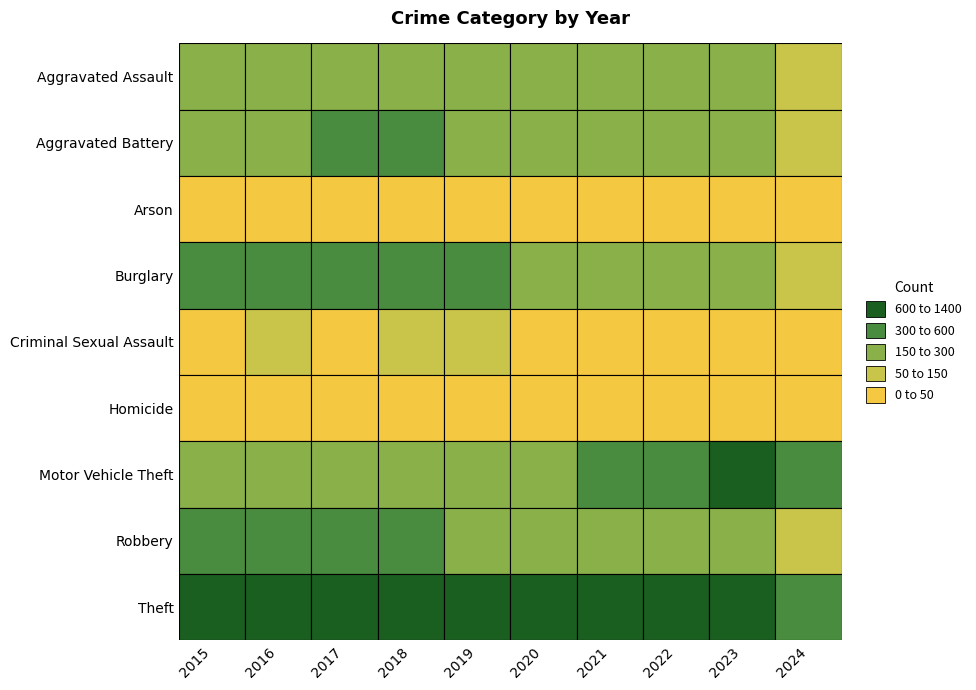

What is the maximum value shown in the chart?

1359